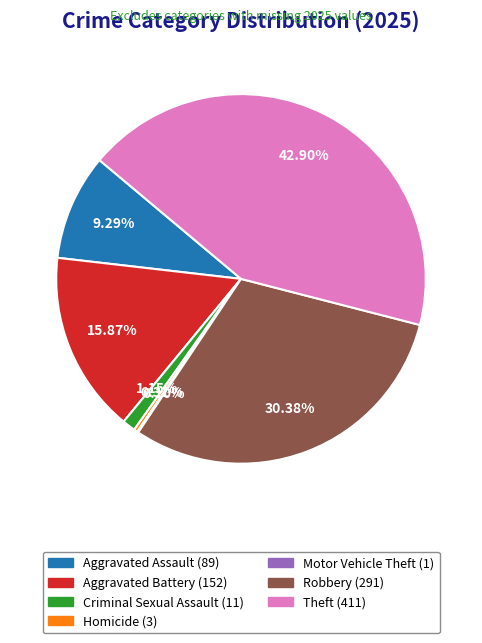

Is Theft the majority of the pie?

No